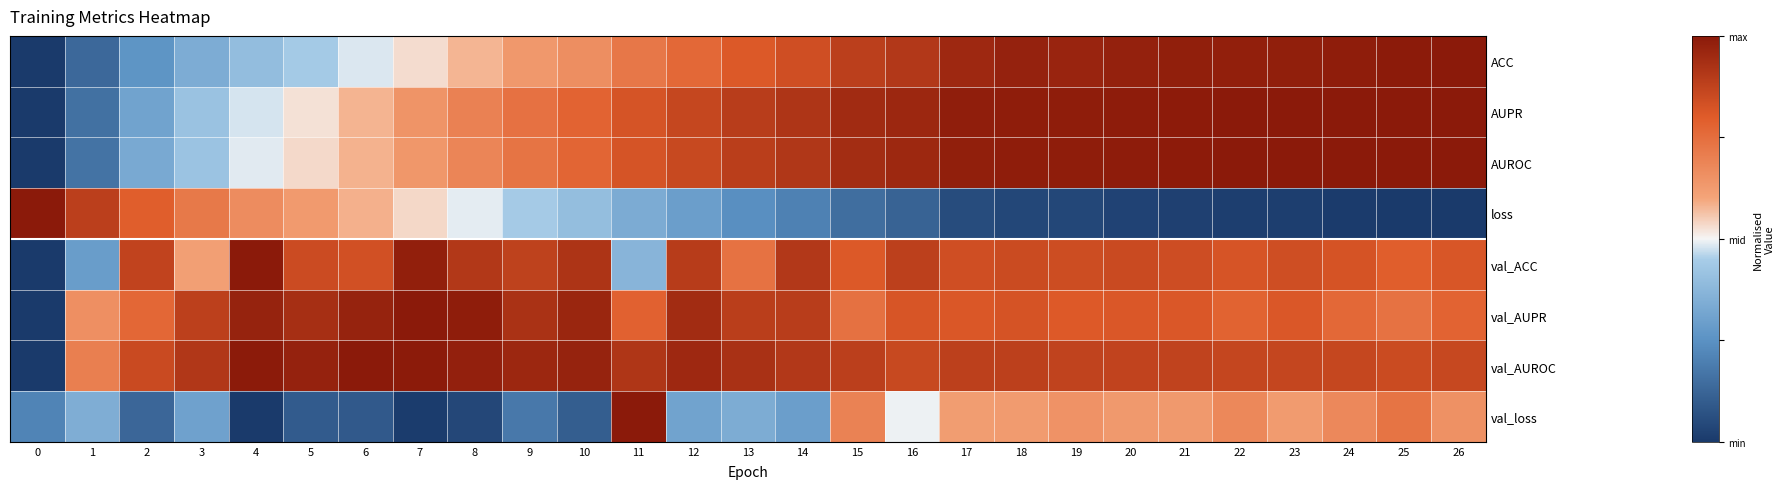

What is the spread (max minus min) of values at 2?

1.5